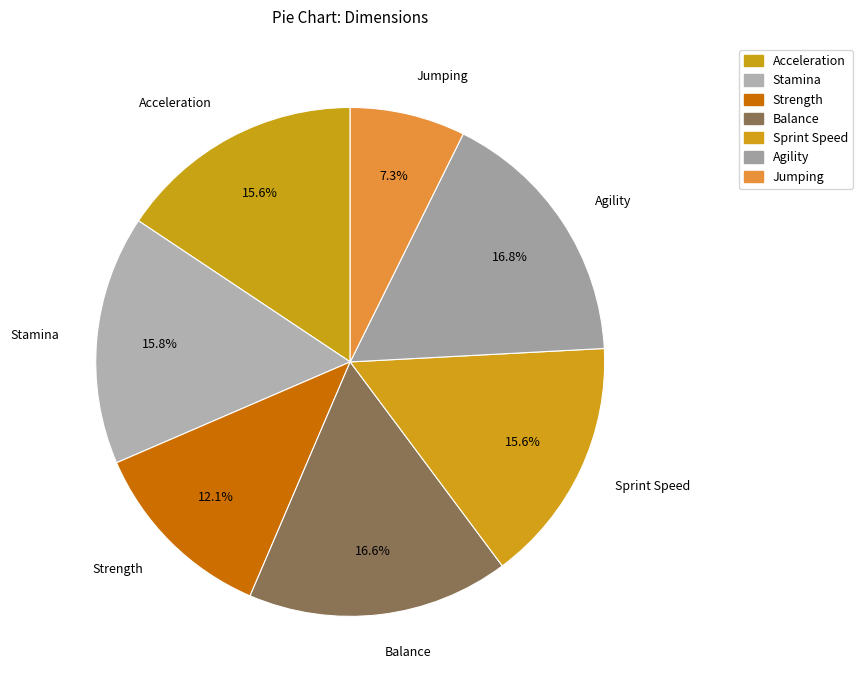

What is the ratio of the value at Stamina to the value at Balance?

1.0